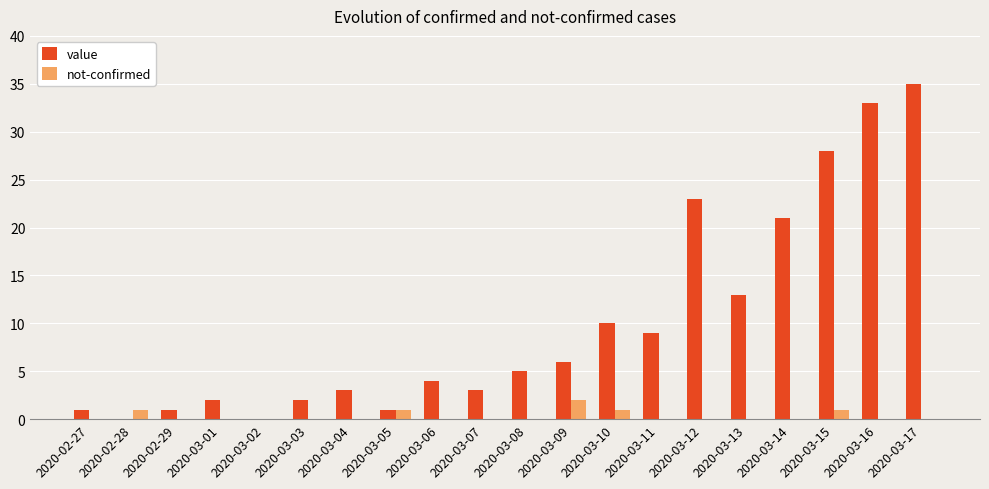

The value of value at 2020-03-07 is 3. True or false?

True